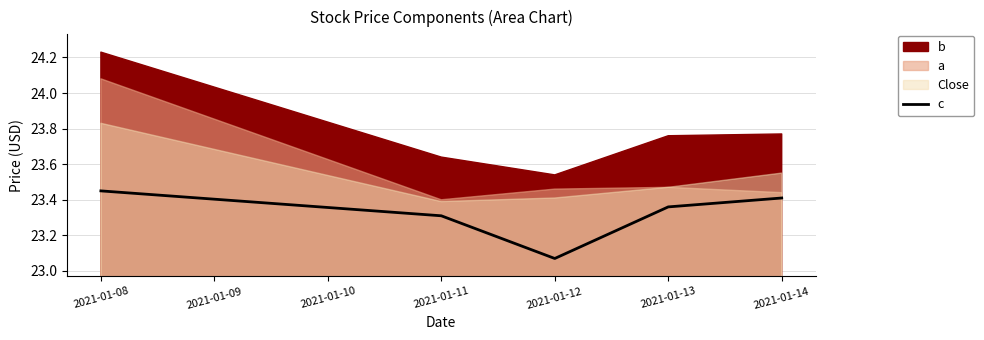

Is it true that c equals 30.4 at 2021-01-13?

False